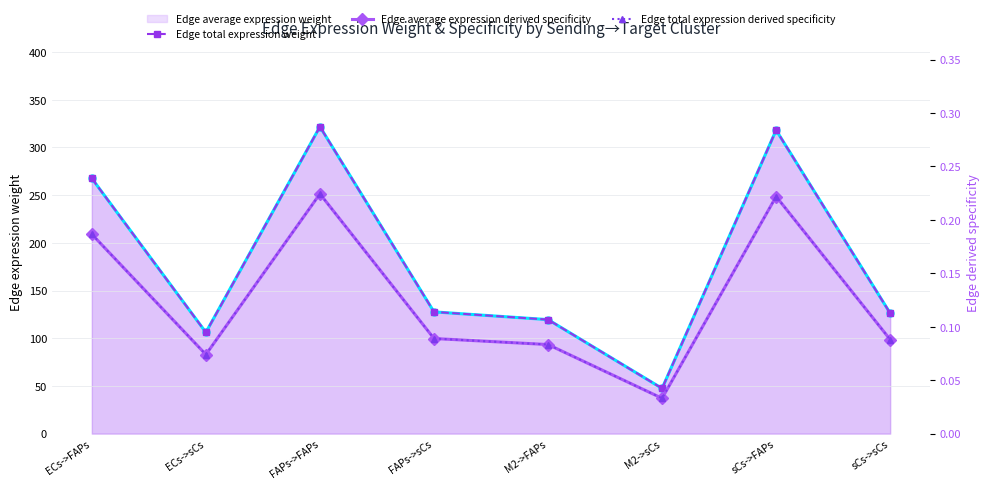

At M2->FAPs, list the series in order from largest to smallest.

Edge average expression weight, Edge total expression weight, Edge average expression derived specificity, Edge total expression derived specificity